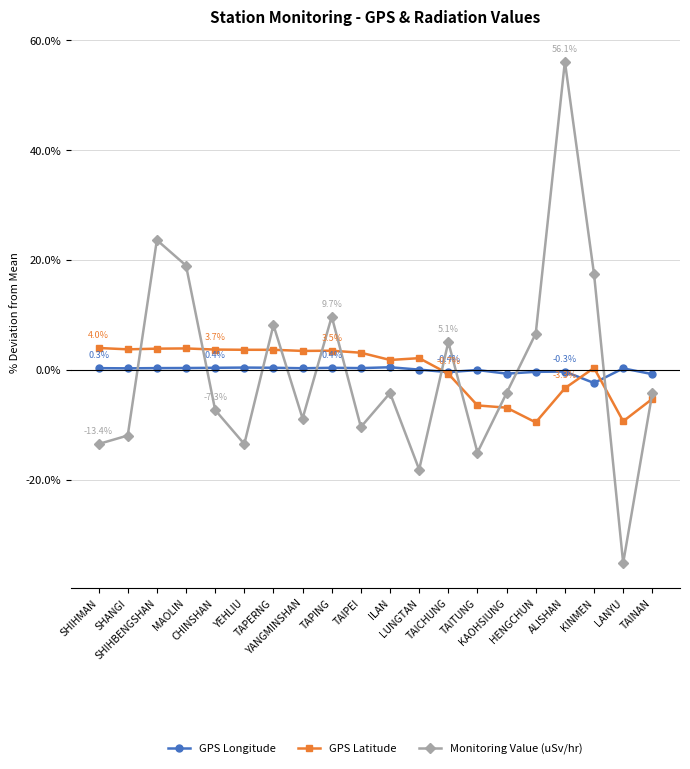

What is the difference between the maximum and minimum values in the GPS Latitude series?

13.5